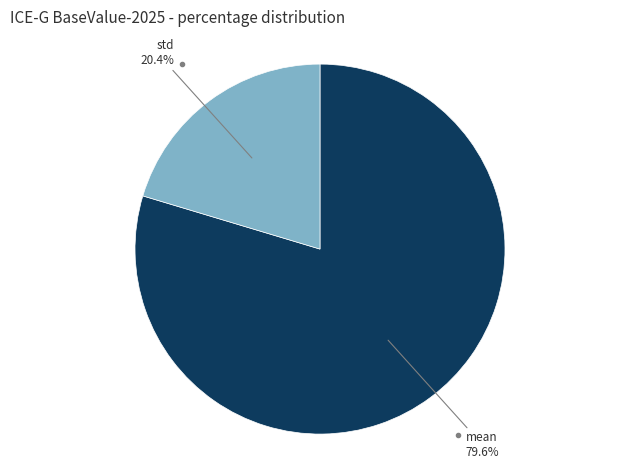

Is there any slice that represents more than half of the pie?

Yes